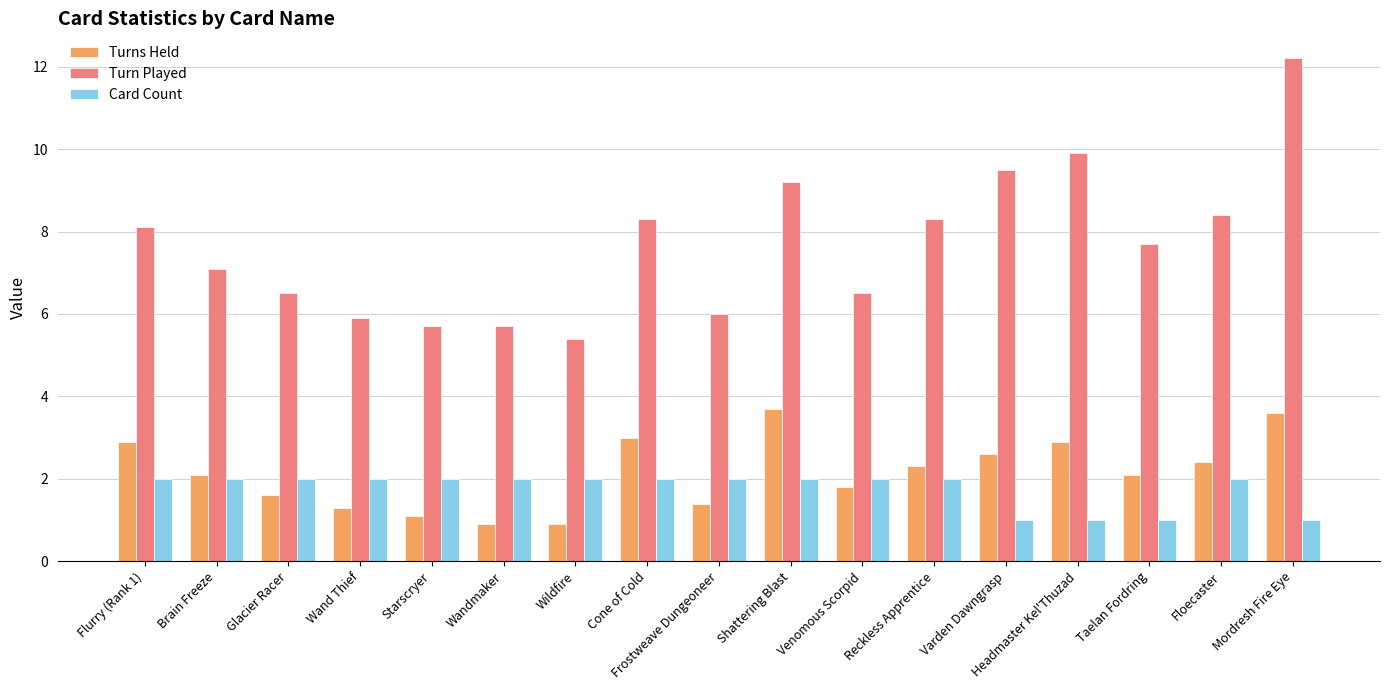

Reading right to left, what are all the values shown in this chart?

Turns Held: Mordresh Fire Eye=3.6	Floecaster=2.4	Taelan Fordring=2.1	Headmaster Kel'Thuzad=2.9	Varden Dawngrasp=2.6	Reckless Apprentice=2.3	Venomous Scorpid=1.8	Shattering Blast=3.7	Frostweave Dungeoneer=1.4	Cone of Cold=3.0	Wildfire=0.9	Wandmaker=0.9	Starscryer=1.1	Wand Thief=1.3	Glacier Racer=1.6	Brain Freeze=2.1	Flurry (Rank 1)=2.9
Turn Played: Mordresh Fire Eye=12.2	Floecaster=8.4	Taelan Fordring=7.7	Headmaster Kel'Thuzad=9.9	Varden Dawngrasp=9.5	Reckless Apprentice=8.3	Venomous Scorpid=6.5	Shattering Blast=9.2	Frostweave Dungeoneer=6.0	Cone of Cold=8.3	Wildfire=5.4	Wandmaker=5.7	Starscryer=5.7	Wand Thief=5.9	Glacier Racer=6.5	Brain Freeze=7.1	Flurry (Rank 1)=8.1
Card Count: Mordresh Fire Eye=1.0	Floecaster=2.0	Taelan Fordring=1.0	Headmaster Kel'Thuzad=1.0	Varden Dawngrasp=1.0	Reckless Apprentice=2.0	Venomous Scorpid=2.0	Shattering Blast=2.0	Frostweave Dungeoneer=2.0	Cone of Cold=2.0	Wildfire=2.0	Wandmaker=2.0	Starscryer=2.0	Wand Thief=2.0	Glacier Racer=2.0	Brain Freeze=2.0	Flurry (Rank 1)=2.0